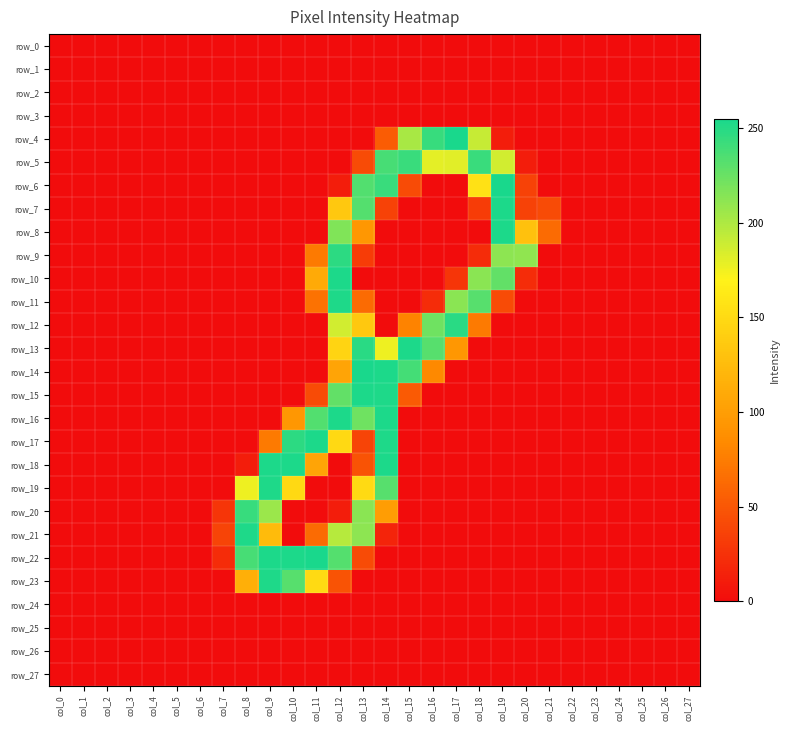

Reading left to right, list all the values displayed in this chart.

row_0: col_0=0	col_1=0	col_2=0	col_3=0	col_4=0	col_5=0	col_6=0	col_7=0	col_8=0	col_9=0	col_10=0	col_11=0	col_12=0	col_13=0	col_14=0	col_15=0	col_16=0	col_17=0	col_18=0	col_19=0	col_20=0	col_21=0	col_22=0	col_23=0	col_24=0	col_25=0	col_26=0	col_27=0
row_1: col_0=0	col_1=0	col_2=0	col_3=0	col_4=0	col_5=0	col_6=0	col_7=0	col_8=0	col_9=0	col_10=0	col_11=0	col_12=0	col_13=0	col_14=0	col_15=0	col_16=0	col_17=0	col_18=0	col_19=0	col_20=0	col_21=0	col_22=0	col_23=0	col_24=0	col_25=0	col_26=0	col_27=0
row_2: col_0=0	col_1=0	col_2=0	col_3=0	col_4=0	col_5=0	col_6=0	col_7=0	col_8=0	col_9=0	col_10=0	col_11=0	col_12=0	col_13=0	col_14=0	col_15=0	col_16=0	col_17=0	col_18=0	col_19=0	col_20=0	col_21=0	col_22=0	col_23=0	col_24=0	col_25=0	col_26=0	col_27=0
row_3: col_0=0	col_1=0	col_2=0	col_3=0	col_4=0	col_5=0	col_6=0	col_7=0	col_8=0	col_9=0	col_10=0	col_11=0	col_12=0	col_13=0	col_14=0	col_15=0	col_16=0	col_17=0	col_18=0	col_19=0	col_20=0	col_21=0	col_22=0	col_23=0	col_24=0	col_25=0	col_26=0	col_27=0
row_4: col_0=0	col_1=0	col_2=0	col_3=0	col_4=0	col_5=0	col_6=0	col_7=0	col_8=0	col_9=0	col_10=0	col_11=0	col_12=0	col_13=0	col_14=53	col_15=202	col_16=244	col_17=255	col_18=191	col_19=11	col_20=0	col_21=0	col_22=0	col_23=0	col_24=0	col_25=0	col_26=0	col_27=0
row_5: col_0=0	col_1=0	col_2=0	col_3=0	col_4=0	col_5=0	col_6=0	col_7=0	col_8=0	col_9=0	col_10=0	col_11=0	col_12=0	col_13=42	col_14=238	col_15=243	col_16=180	col_17=181	col_18=243	col_19=187	col_20=11	col_21=0	col_22=0	col_23=0	col_24=0	col_25=0	col_26=0	col_27=0
row_6: col_0=0	col_1=0	col_2=0	col_3=0	col_4=0	col_5=0	col_6=0	col_7=0	col_8=0	col_9=0	col_10=0	col_11=0	col_12=11	col_13=234	col_14=243	col_15=42	col_16=0	col_17=0	col_18=156	col_19=255	col_20=36	col_21=0	col_22=0	col_23=0	col_24=0	col_25=0	col_26=0	col_27=0
row_7: col_0=0	col_1=0	col_2=0	col_3=0	col_4=0	col_5=0	col_6=0	col_7=0	col_8=0	col_9=0	col_10=0	col_11=0	col_12=135	col_13=233	col_14=36	col_15=0	col_16=0	col_17=0	col_18=32	col_19=254	col_20=36	col_21=42	col_22=0	col_23=0	col_24=0	col_25=0	col_26=0	col_27=0
row_8: col_0=0	col_1=0	col_2=0	col_3=0	col_4=0	col_5=0	col_6=0	col_7=0	col_8=0	col_9=0	col_10=0	col_11=0	col_12=217	col_13=94	col_14=0	col_15=0	col_16=0	col_17=0	col_18=0	col_19=254	col_20=129	col_21=63	col_22=0	col_23=0	col_24=0	col_25=0	col_26=0	col_27=0
row_9: col_0=0	col_1=0	col_2=0	col_3=0	col_4=0	col_5=0	col_6=0	col_7=0	col_8=0	col_9=0	col_10=0	col_11=73	col_12=248	col_13=32	col_14=0	col_15=0	col_16=0	col_17=0	col_18=21	col_19=212	col_20=211	col_21=0	col_22=0	col_23=0	col_24=0	col_25=0	col_26=0	col_27=0
row_10: col_0=0	col_1=0	col_2=0	col_3=0	col_4=0	col_5=0	col_6=0	col_7=0	col_8=0	col_9=0	col_10=0	col_11=110	col_12=254	col_13=0	col_14=0	col_15=0	col_16=0	col_17=27	col_18=213	col_19=228	col_20=21	col_21=0	col_22=0	col_23=0	col_24=0	col_25=0	col_26=0	col_27=0
row_11: col_0=0	col_1=0	col_2=0	col_3=0	col_4=0	col_5=0	col_6=0	col_7=0	col_8=0	col_9=0	col_10=0	col_11=68	col_12=253	col_13=63	col_14=0	col_15=0	col_16=21	col_17=213	col_18=232	col_19=42	col_20=0	col_21=0	col_22=0	col_23=0	col_24=0	col_25=0	col_26=0	col_27=0
row_12: col_0=0	col_1=0	col_2=0	col_3=0	col_4=0	col_5=0	col_6=0	col_7=0	col_8=0	col_9=0	col_10=0	col_11=0	col_12=187	col_13=135	col_14=0	col_15=79	col_16=223	col_17=249	col_18=73	col_19=0	col_20=0	col_21=0	col_22=0	col_23=0	col_24=0	col_25=0	col_26=0	col_27=0
row_13: col_0=0	col_1=0	col_2=0	col_3=0	col_4=0	col_5=0	col_6=0	col_7=0	col_8=0	col_9=0	col_10=0	col_11=0	col_12=145	col_13=249	col_14=176	col_15=254	col_16=232	col_17=94	col_18=0	col_19=0	col_20=0	col_21=0	col_22=0	col_23=0	col_24=0	col_25=0	col_26=0	col_27=0
row_14: col_0=0	col_1=0	col_2=0	col_3=0	col_4=0	col_5=0	col_6=0	col_7=0	col_8=0	col_9=0	col_10=0	col_11=0	col_12=105	col_13=255	col_14=254	col_15=239	col_16=83	col_17=0	col_18=0	col_19=0	col_20=0	col_21=0	col_22=0	col_23=0	col_24=0	col_25=0	col_26=0	col_27=0
row_15: col_0=0	col_1=0	col_2=0	col_3=0	col_4=0	col_5=0	col_6=0	col_7=0	col_8=0	col_9=0	col_10=0	col_11=42	col_12=228	col_13=254	col_14=253	col_15=52	col_16=0	col_17=0	col_18=0	col_19=0	col_20=0	col_21=0	col_22=0	col_23=0	col_24=0	col_25=0	col_26=0	col_27=0
row_16: col_0=0	col_1=0	col_2=0	col_3=0	col_4=0	col_5=0	col_6=0	col_7=0	col_8=0	col_9=0	col_10=94	col_11=234	col_12=254	col_13=223	col_14=254	col_15=0	col_16=0	col_17=0	col_18=0	col_19=0	col_20=0	col_21=0	col_22=0	col_23=0	col_24=0	col_25=0	col_26=0	col_27=0
row_17: col_0=0	col_1=0	col_2=0	col_3=0	col_4=0	col_5=0	col_6=0	col_7=0	col_8=0	col_9=73	col_10=248	col_11=254	col_12=149	col_13=37	col_14=253	col_15=0	col_16=0	col_17=0	col_18=0	col_19=0	col_20=0	col_21=0	col_22=0	col_23=0	col_24=0	col_25=0	col_26=0	col_27=0
row_18: col_0=0	col_1=0	col_2=0	col_3=0	col_4=0	col_5=0	col_6=0	col_7=0	col_8=11	col_9=254	col_10=254	col_11=105	col_12=0	col_13=47	col_14=254	col_15=0	col_16=0	col_17=0	col_18=0	col_19=0	col_20=0	col_21=0	col_22=0	col_23=0	col_24=0	col_25=0	col_26=0	col_27=0
row_19: col_0=0	col_1=0	col_2=0	col_3=0	col_4=0	col_5=0	col_6=0	col_7=0	col_8=176	col_9=253	col_10=149	col_11=0	col_12=0	col_13=150	col_14=232	col_15=0	col_16=0	col_17=0	col_18=0	col_19=0	col_20=0	col_21=0	col_22=0	col_23=0	col_24=0	col_25=0	col_26=0	col_27=0
row_20: col_0=0	col_1=0	col_2=0	col_3=0	col_4=0	col_5=0	col_6=0	col_7=27	col_8=244	col_9=207	col_10=0	col_11=0	col_12=11	col_13=213	col_14=99	col_15=0	col_16=0	col_17=0	col_18=0	col_19=0	col_20=0	col_21=0	col_22=0	col_23=0	col_24=0	col_25=0	col_26=0	col_27=0
row_21: col_0=0	col_1=0	col_2=0	col_3=0	col_4=0	col_5=0	col_6=0	col_7=37	col_8=253	col_9=124	col_10=0	col_11=63	col_12=197	col_13=212	col_14=16	col_15=0	col_16=0	col_17=0	col_18=0	col_19=0	col_20=0	col_21=0	col_22=0	col_23=0	col_24=0	col_25=0	col_26=0	col_27=0
row_22: col_0=0	col_1=0	col_2=0	col_3=0	col_4=0	col_5=0	col_6=0	col_7=21	col_8=238	col_9=254	col_10=254	col_11=255	col_12=233	col_13=42	col_14=0	col_15=0	col_16=0	col_17=0	col_18=0	col_19=0	col_20=0	col_21=0	col_22=0	col_23=0	col_24=0	col_25=0	col_26=0	col_27=0
row_23: col_0=0	col_1=0	col_2=0	col_3=0	col_4=0	col_5=0	col_6=0	col_7=0	col_8=114	col_9=253	col_10=232	col_11=150	col_12=47	col_13=0	col_14=0	col_15=0	col_16=0	col_17=0	col_18=0	col_19=0	col_20=0	col_21=0	col_22=0	col_23=0	col_24=0	col_25=0	col_26=0	col_27=0
row_24: col_0=0	col_1=0	col_2=0	col_3=0	col_4=0	col_5=0	col_6=0	col_7=0	col_8=0	col_9=0	col_10=0	col_11=0	col_12=0	col_13=0	col_14=0	col_15=0	col_16=0	col_17=0	col_18=0	col_19=0	col_20=0	col_21=0	col_22=0	col_23=0	col_24=0	col_25=0	col_26=0	col_27=0
row_25: col_0=0	col_1=0	col_2=0	col_3=0	col_4=0	col_5=0	col_6=0	col_7=0	col_8=0	col_9=0	col_10=0	col_11=0	col_12=0	col_13=0	col_14=0	col_15=0	col_16=0	col_17=0	col_18=0	col_19=0	col_20=0	col_21=0	col_22=0	col_23=0	col_24=0	col_25=0	col_26=0	col_27=0
row_26: col_0=0	col_1=0	col_2=0	col_3=0	col_4=0	col_5=0	col_6=0	col_7=0	col_8=0	col_9=0	col_10=0	col_11=0	col_12=0	col_13=0	col_14=0	col_15=0	col_16=0	col_17=0	col_18=0	col_19=0	col_20=0	col_21=0	col_22=0	col_23=0	col_24=0	col_25=0	col_26=0	col_27=0
row_27: col_0=0	col_1=0	col_2=0	col_3=0	col_4=0	col_5=0	col_6=0	col_7=0	col_8=0	col_9=0	col_10=0	col_11=0	col_12=0	col_13=0	col_14=0	col_15=0	col_16=0	col_17=0	col_18=0	col_19=0	col_20=0	col_21=0	col_22=0	col_23=0	col_24=0	col_25=0	col_26=0	col_27=0